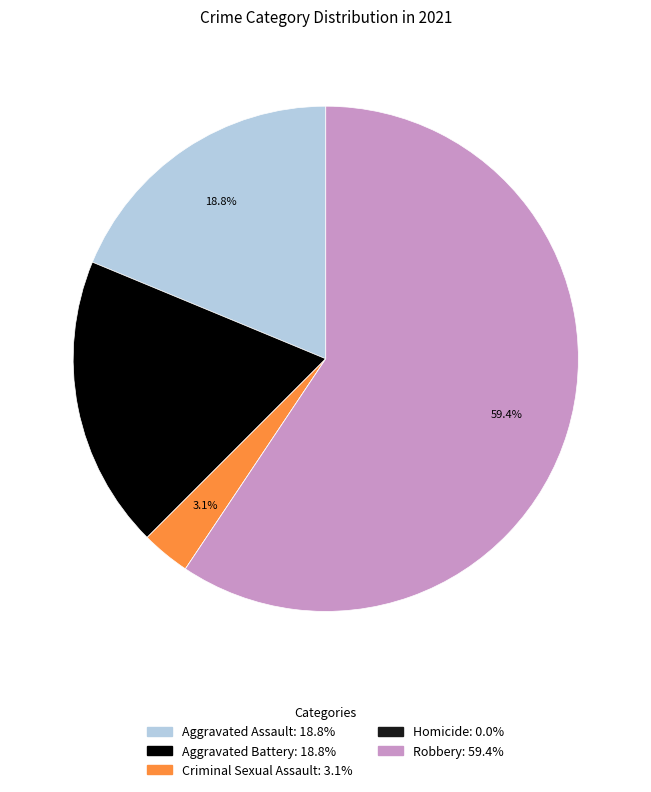

Is there a majority slice in this chart?

Yes